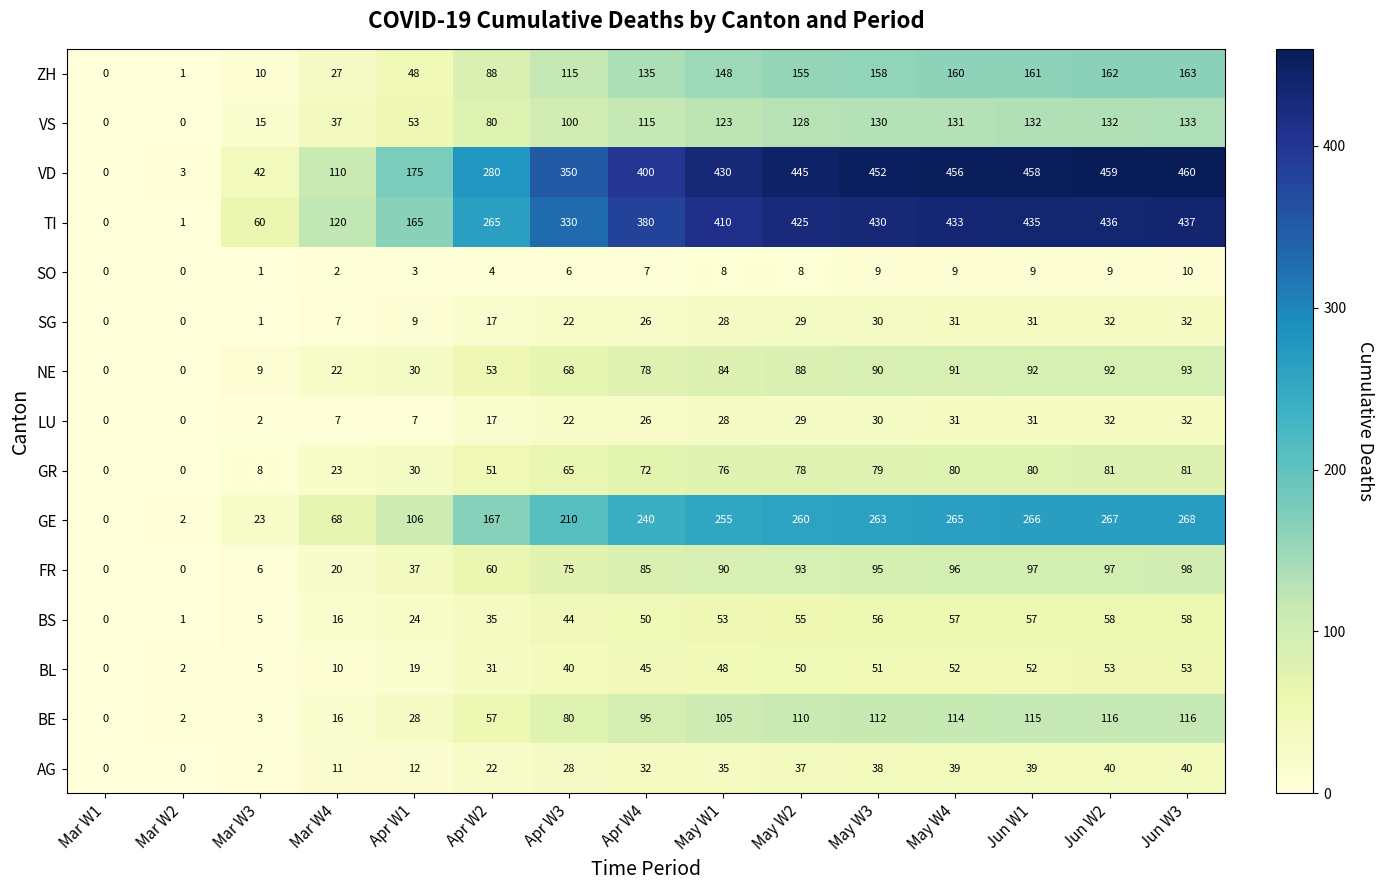

What is the sum of all BE values?

1069